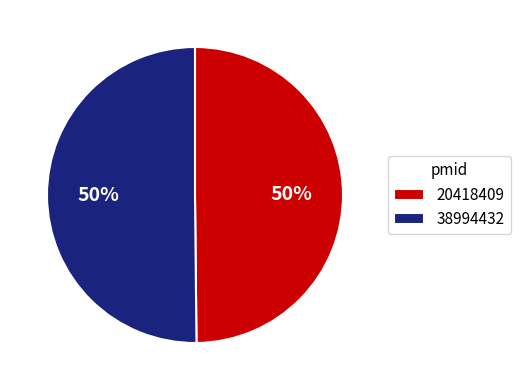

To the nearest percent, what is the combined percentage of 38994432 and 20418409?

100%